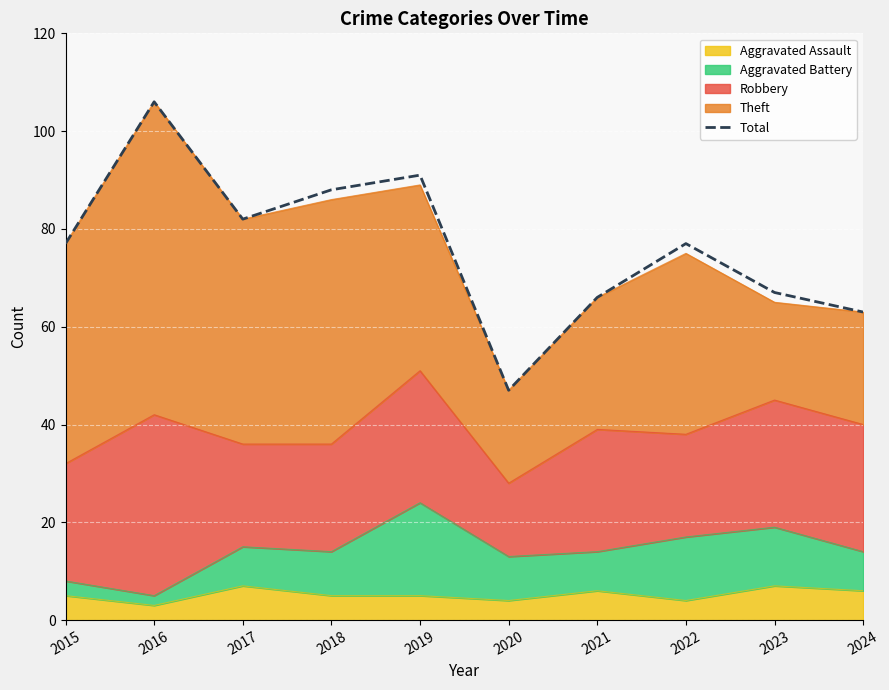

Is it true that the value at 2016 is 166?

False